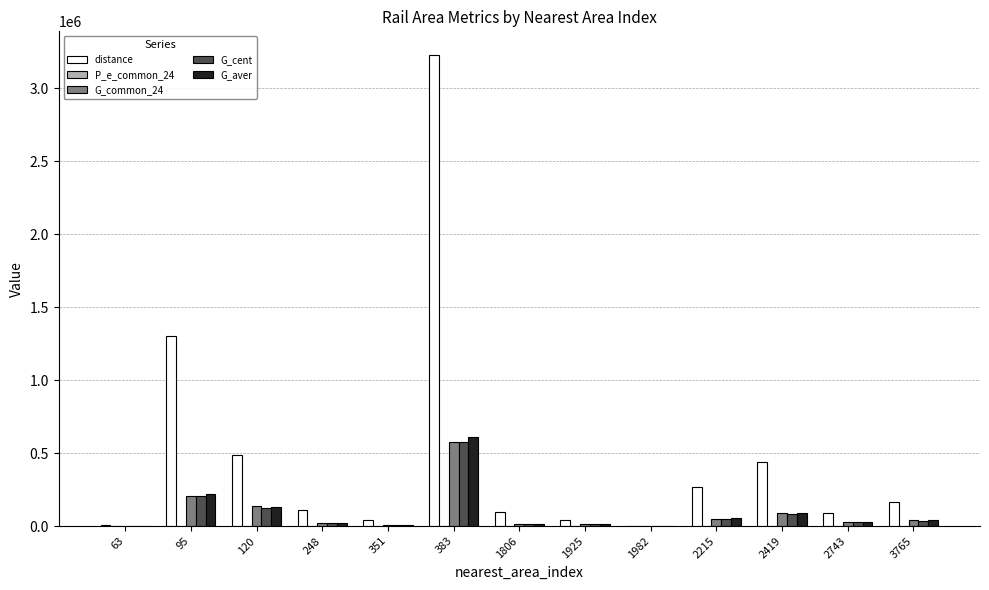

Which series has the largest total across all categories?

distance